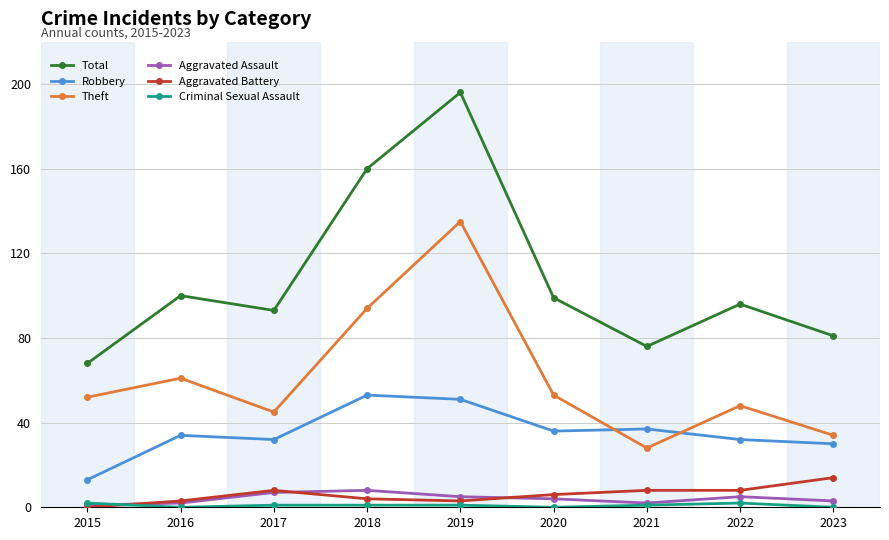

At how many categories does at least one series exceed 83?

6